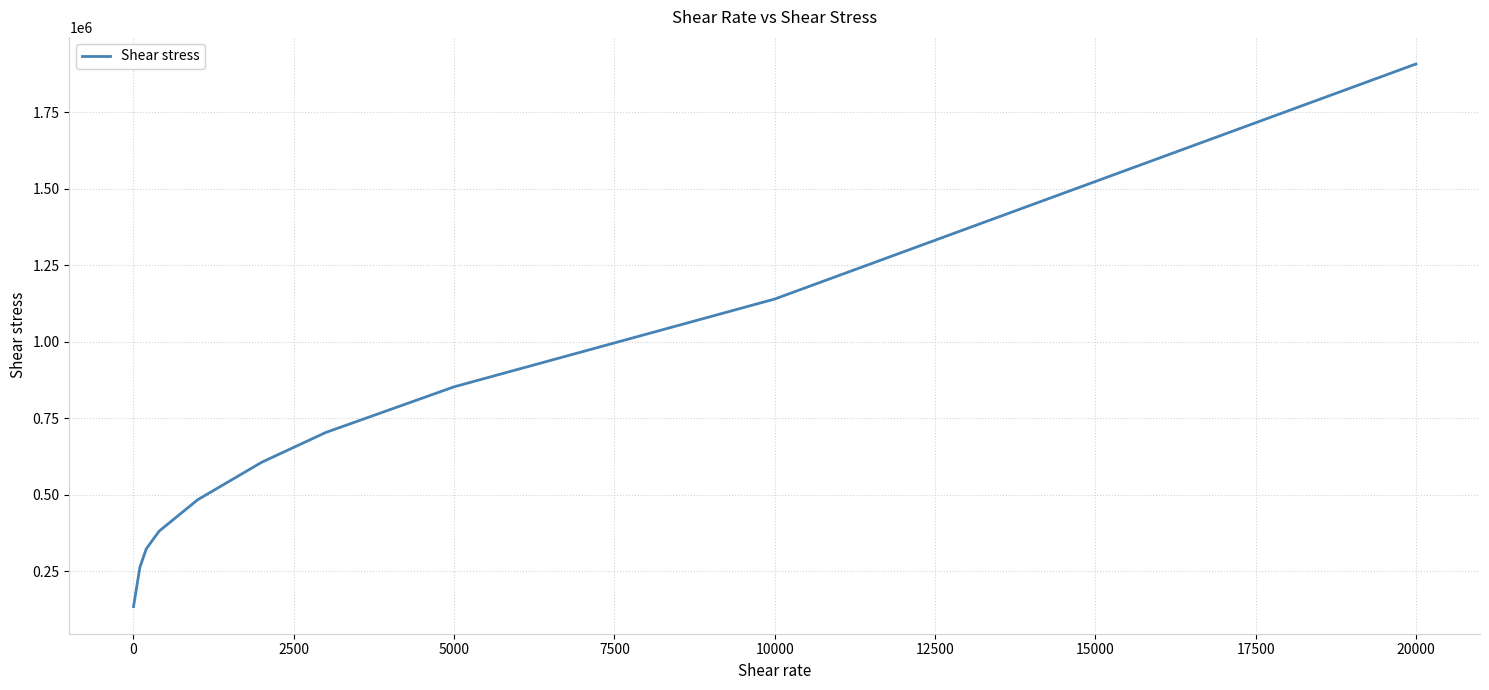

What is the greatest value displayed?

1908180.0